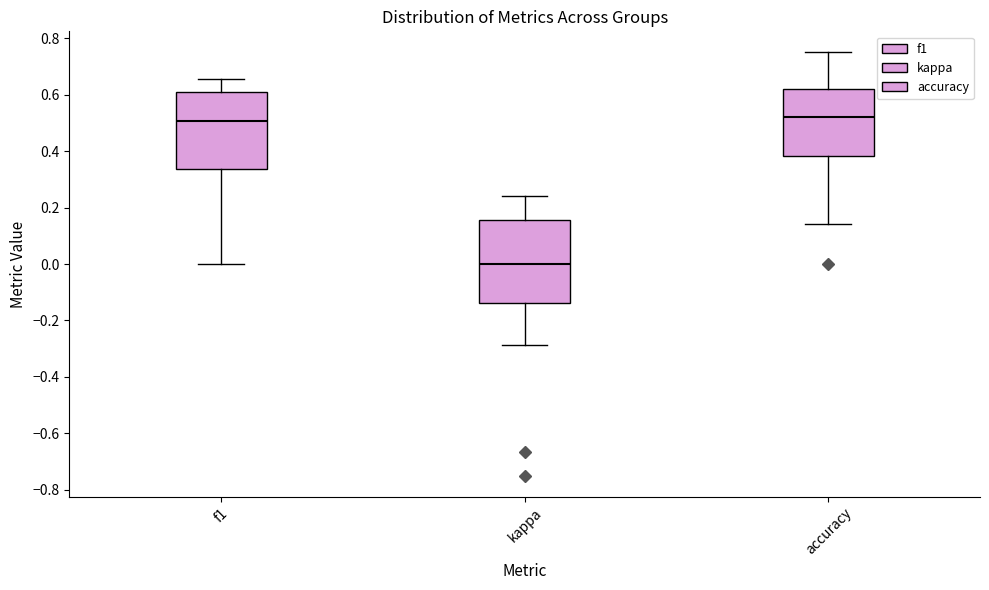

Reading left to right, read every box against the y-axis: the position of its median line, the range the box covers, and the ends of its whiskers. The values are not printed on the chart, so give them approximately, as read against the axis.

f1: median 0.50, box 0.34 to 0.60, whiskers 0.00 to 0.66
kappa: median 0.00, box -0.14 to 0.16, whiskers -0.28 to 0.24
accuracy: median 0.52, box 0.38 to 0.62, whiskers 0.14 to 0.76